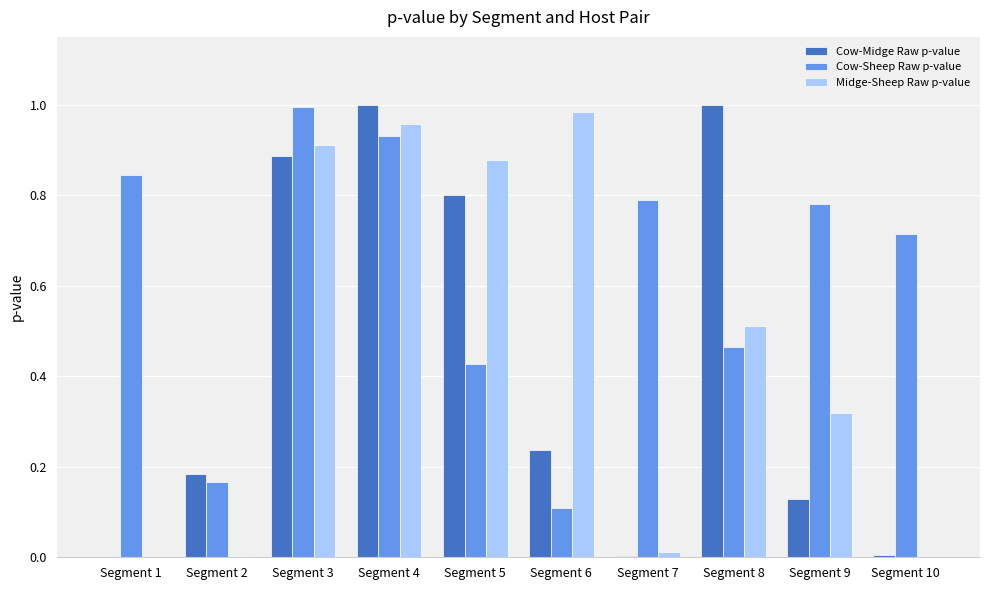

Is it true that Cow-Midge Raw p-value equals 0.5 at Segment 8?

False